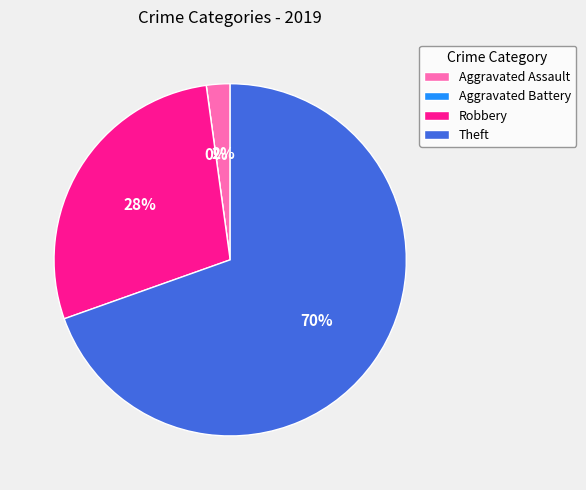

Combined, what portion of the pie is Theft and Aggravated Battery?

69.6%